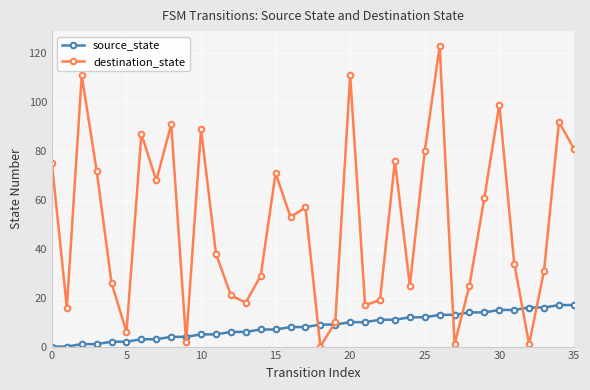

In destination_state, how many points are lower than both neighbors (excluding endpoints)?

11